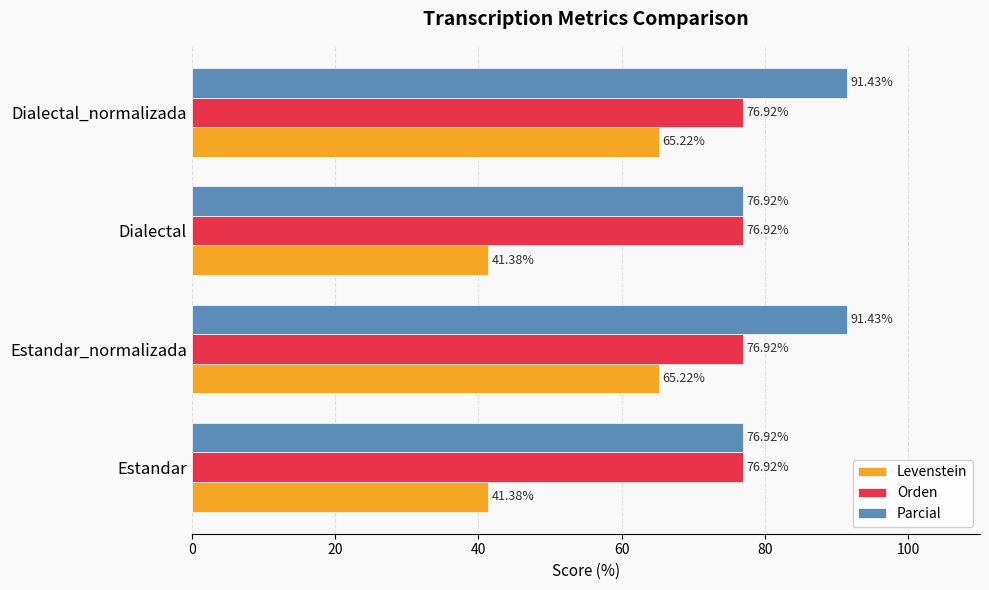

Count the number of data series in this chart.

3